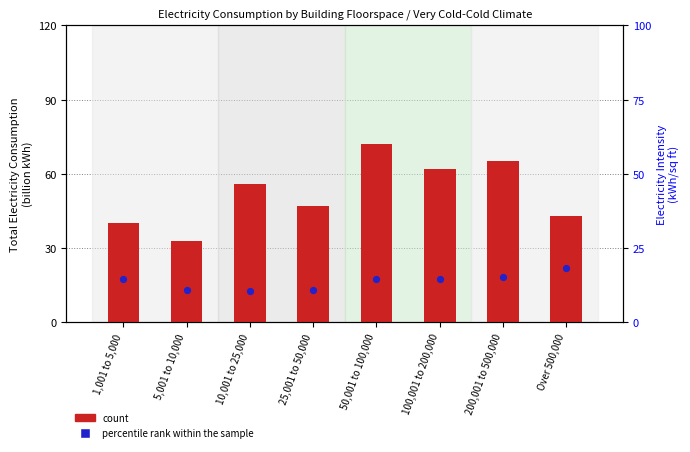

Which series has the largest total across all categories?

count